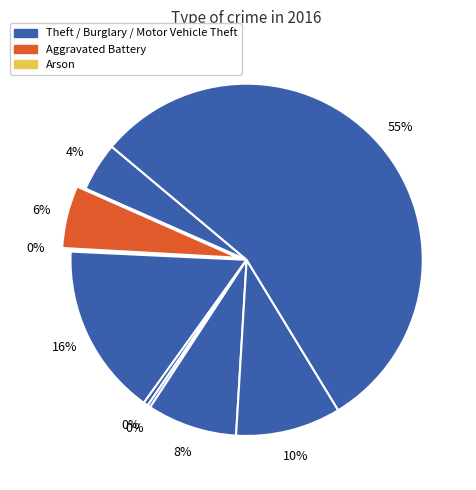

How many segments does this pie chart have?

9